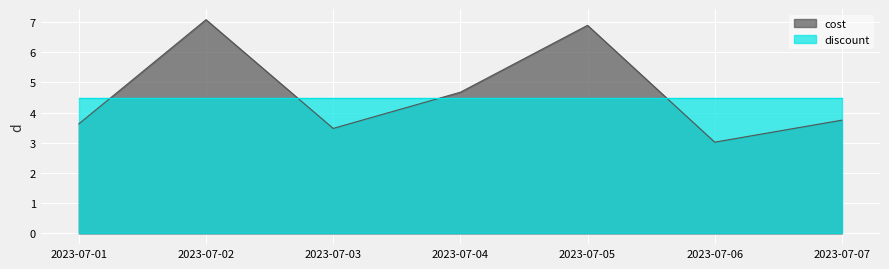

What are all the series names shown in the legend?

cost, discount